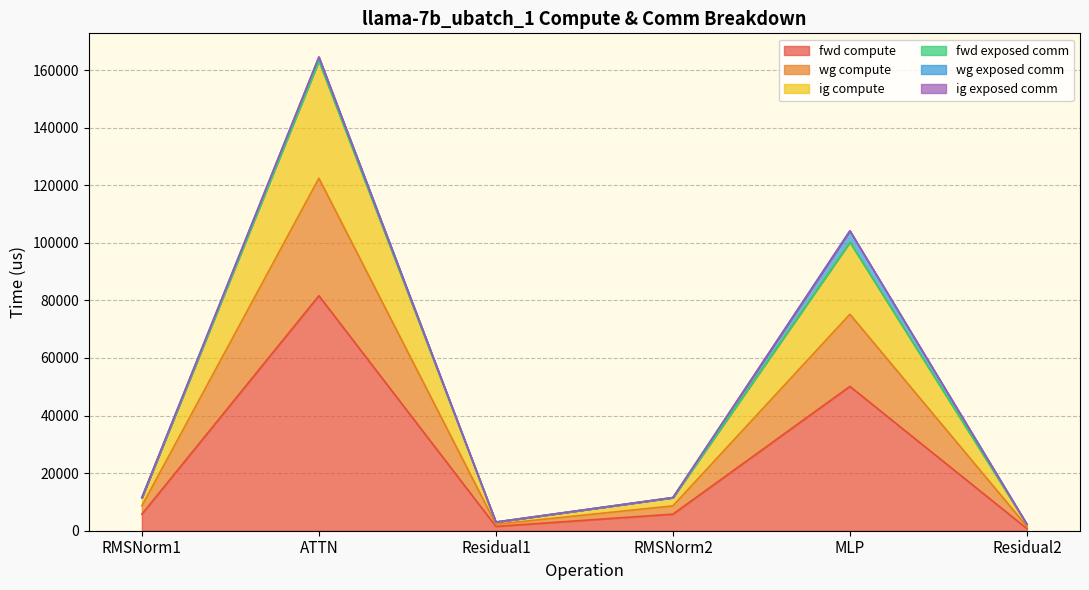

Is it true that fwd compute equals 751.7 at Residual2?

True